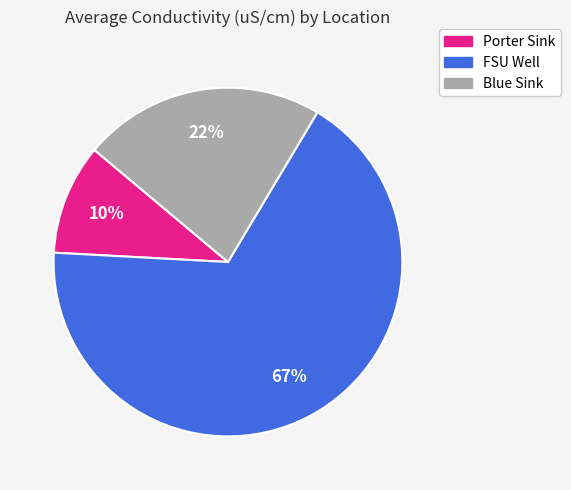

To the nearest percent, what is the average slice percentage?

33%